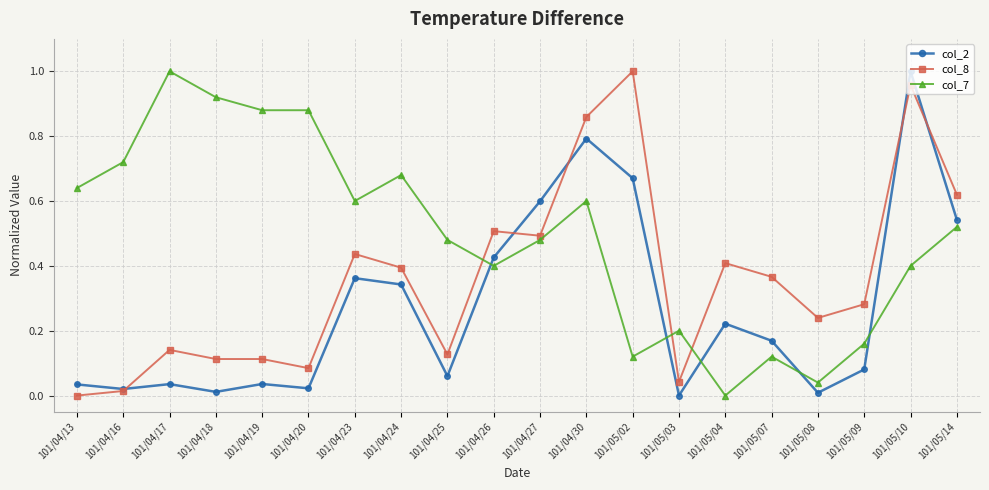

What is the label of the 8th point from the right?

101/05/02